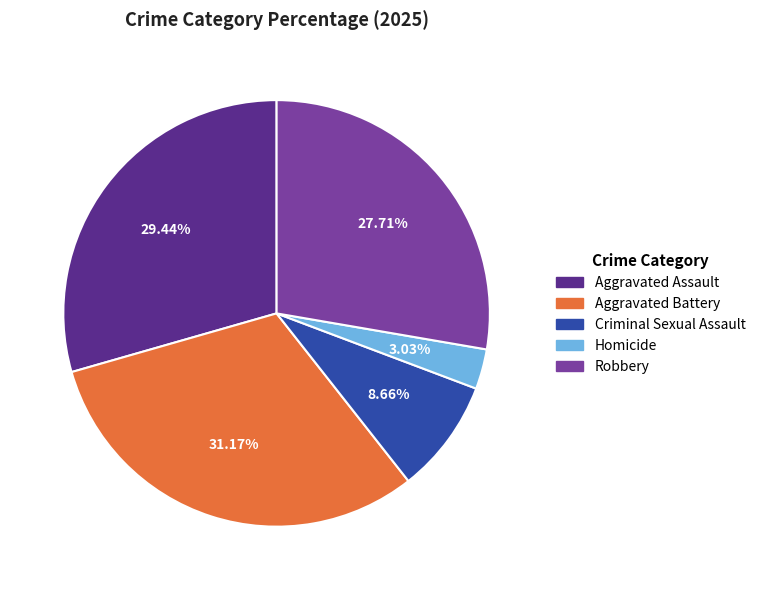

What percentage is the Aggravated Assault slice, to the nearest percent?

29%